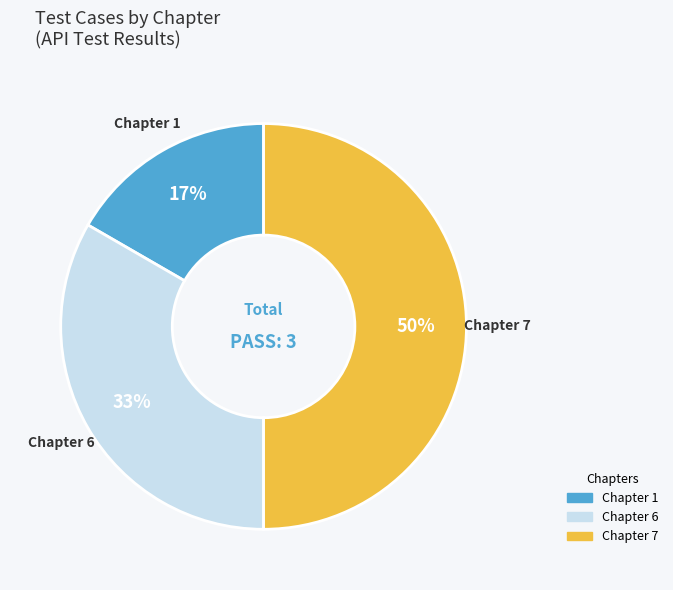

Do Chapter 7 and Chapter 1 together represent more than half of the pie?

Yes